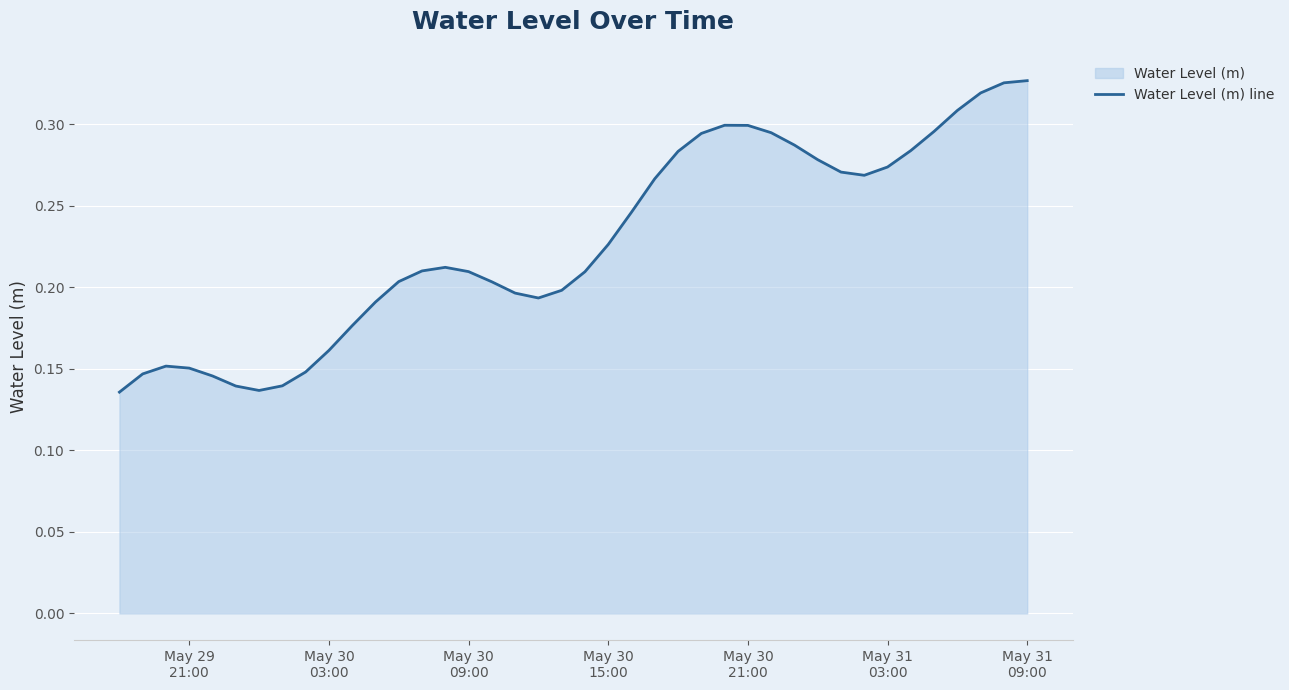

Does the chart display data point markers on the line(s)?

No